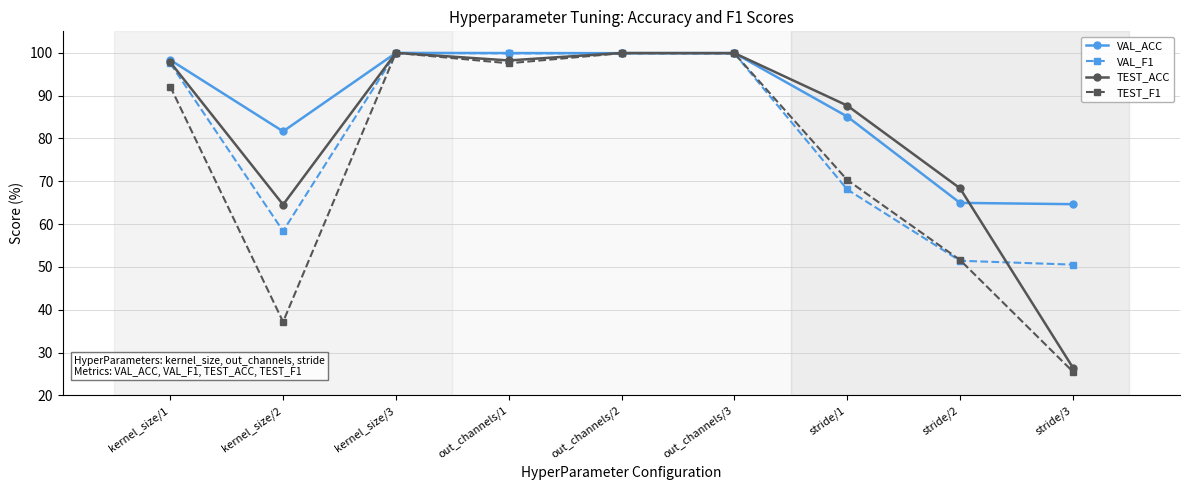

True or false: VAL_F1 has a value of 68.1 at stride/1.

True